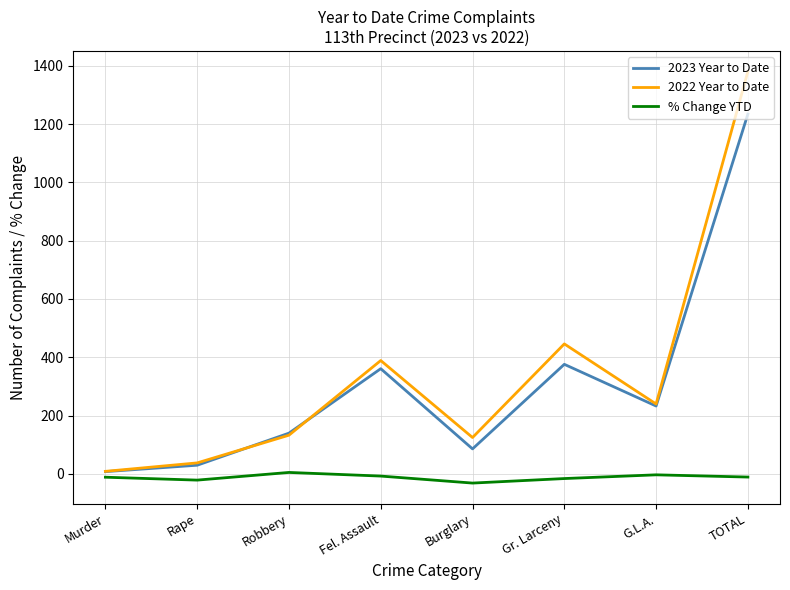

Where is 2022 Year to Date nearest to the value 694?

Gr. Larceny